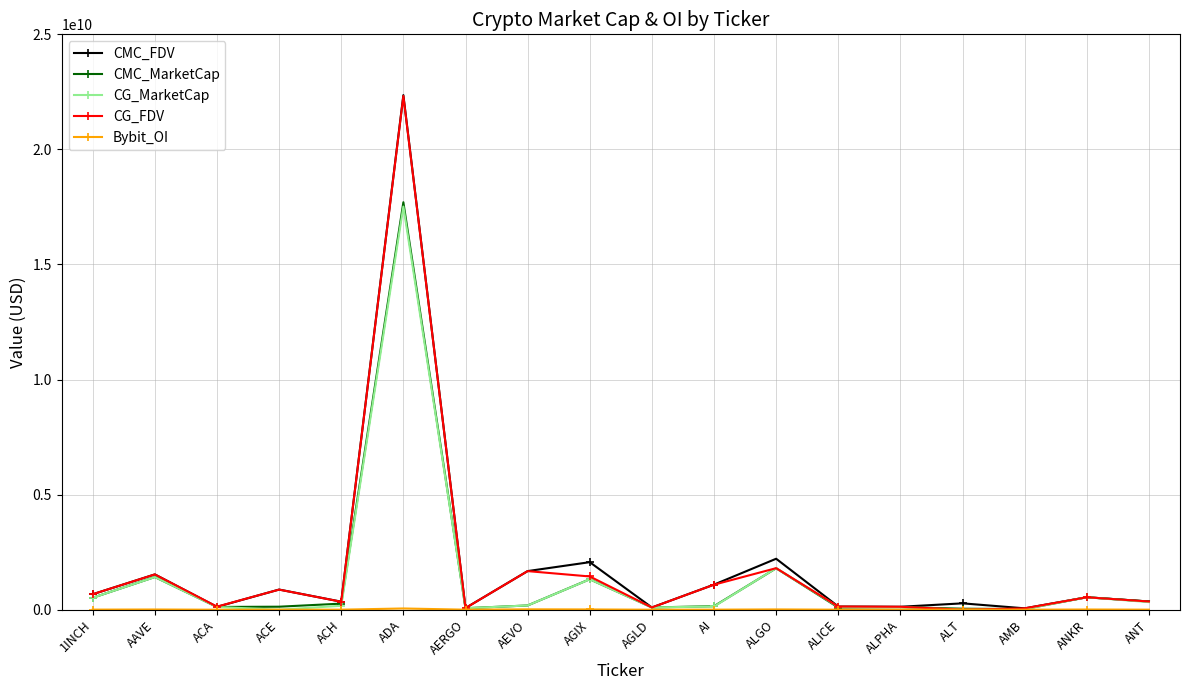

What is the label of the 10th point from the right?

AGIX